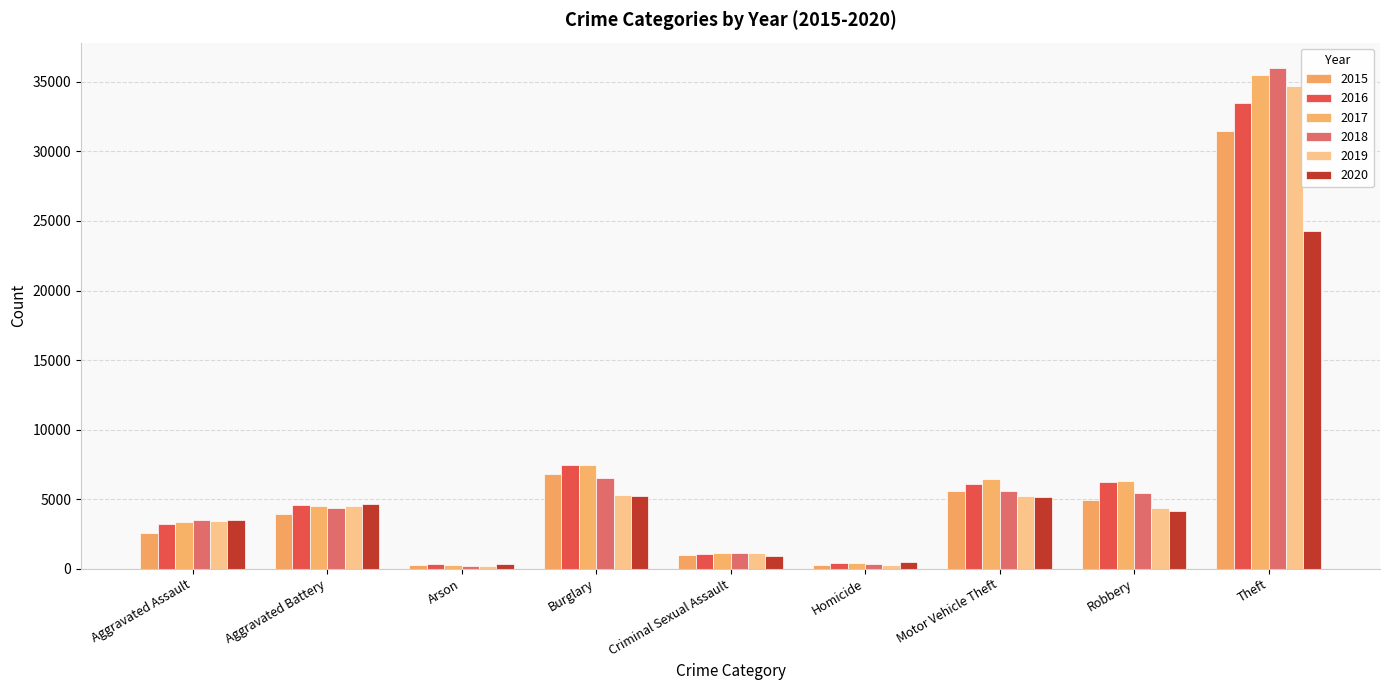

Are the bars horizontal?

No